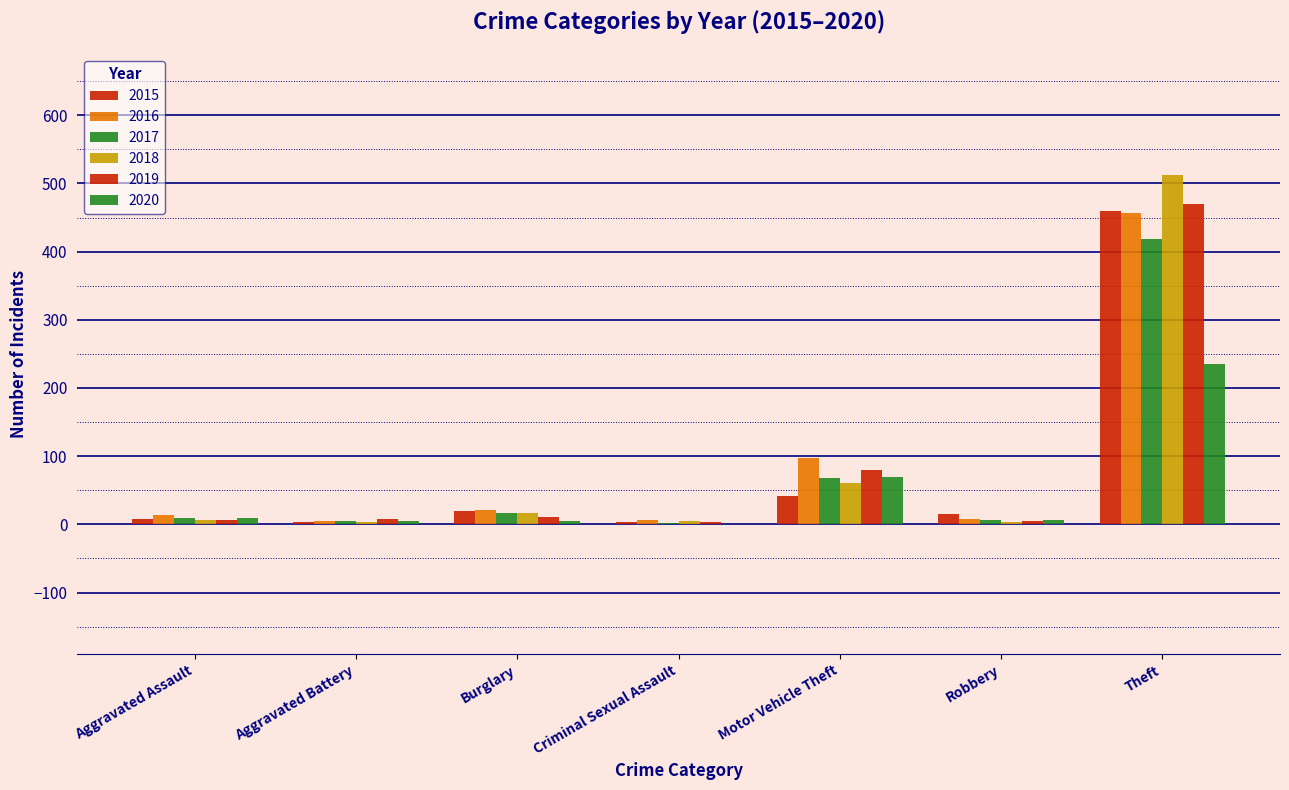

Which series has the widest spread of values?

2018